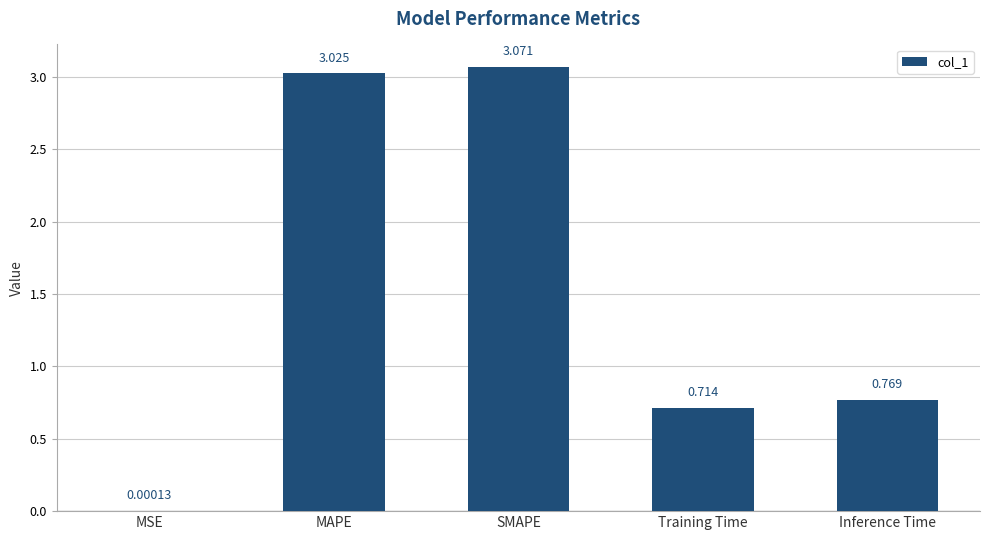

Which has a higher value, Training Time or MAPE?

MAPE